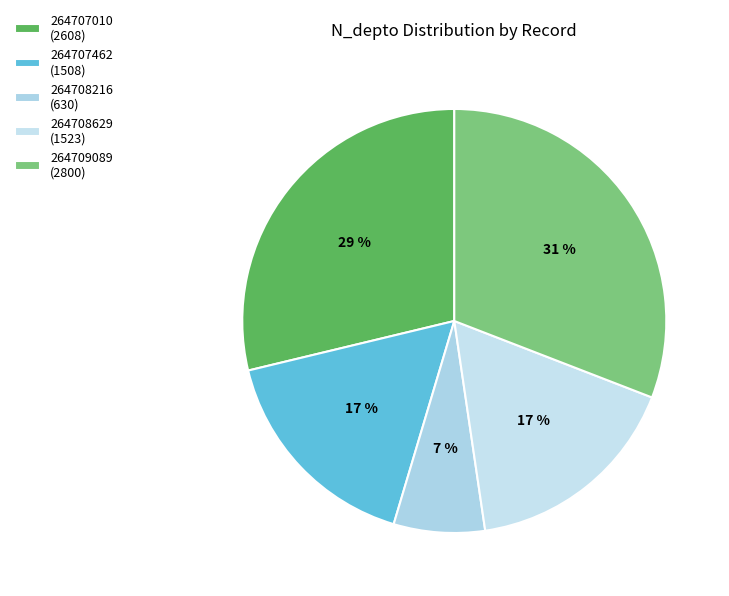

Is 264708216 the majority of the pie?

No